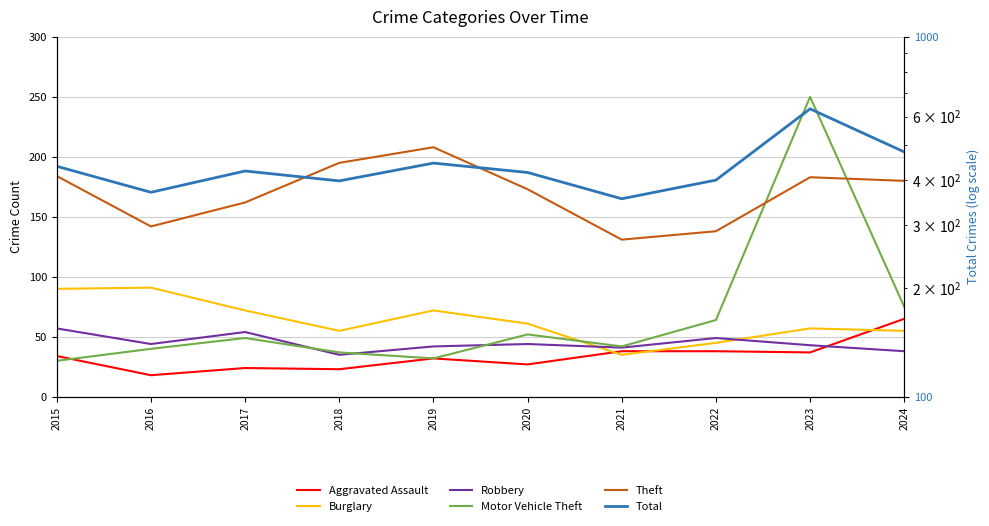

Which category has the lowest value across all series?

2016